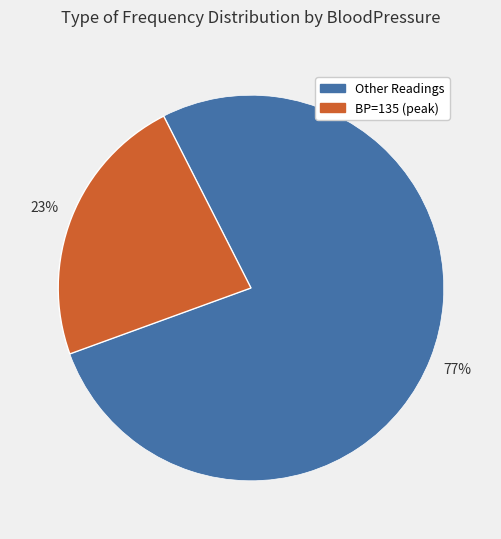

Does any single category account for the majority?

Yes